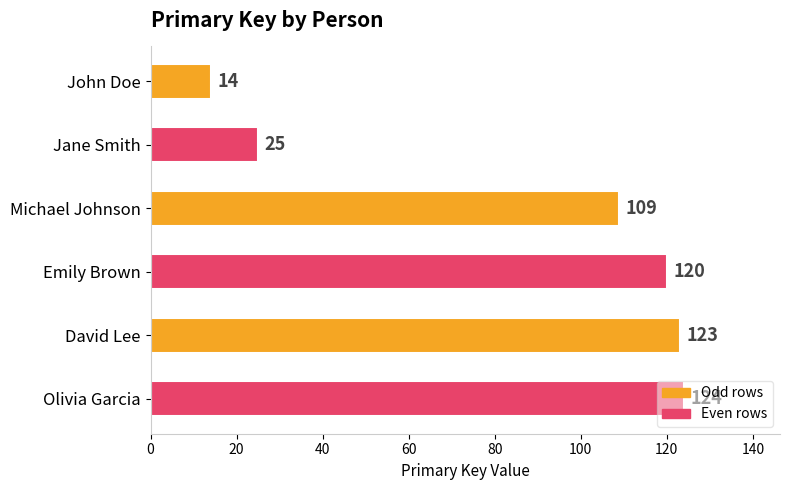

List the labels in order of value, largest first.

Olivia Garcia, David Lee, Emily Brown, Michael Johnson, Jane Smith, John Doe